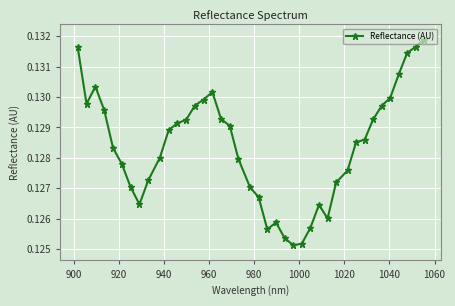

True or false: there are more than 0 points higher than both neighbors.

True